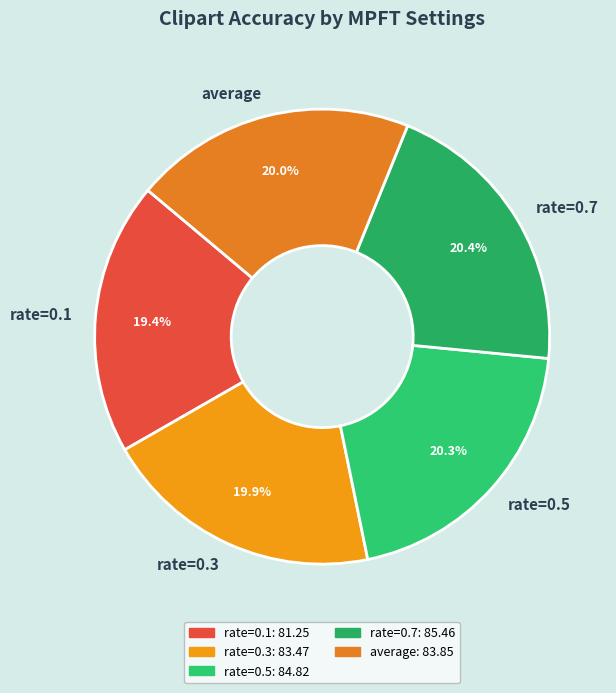

Is there any slice that represents more than half of the pie?

No